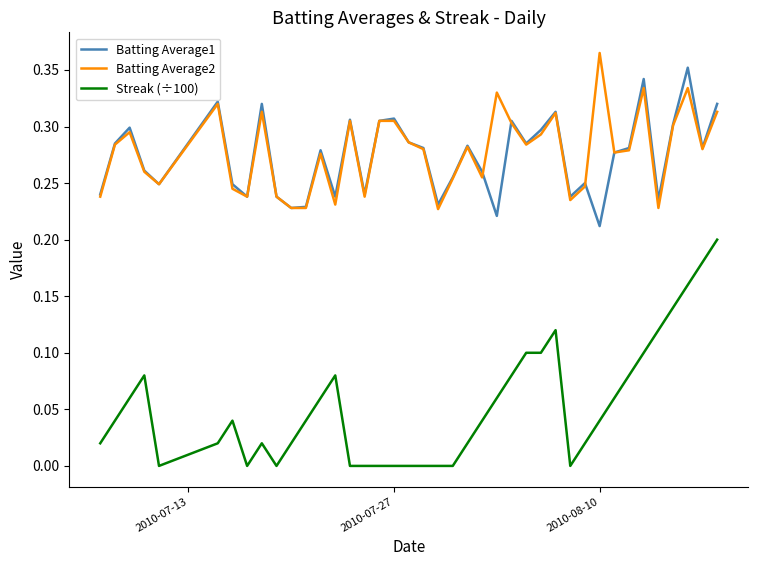

Which series has the widest spread of values?

Streak (÷100)